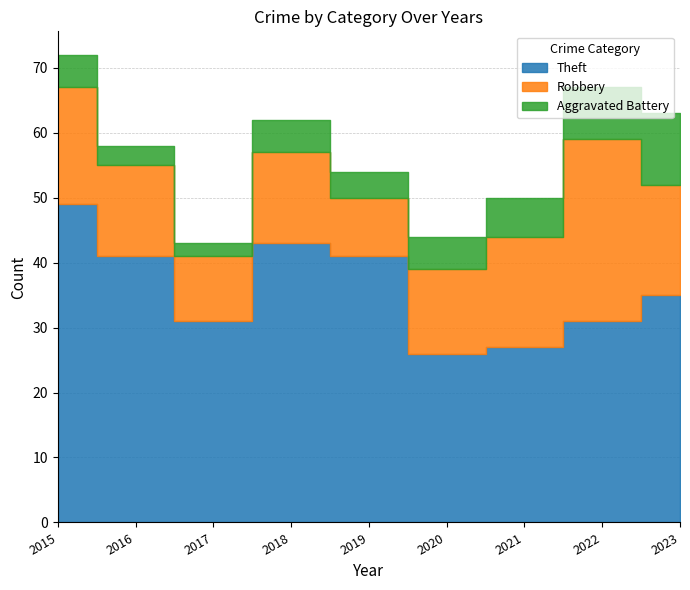

At how many categories does at least one series exceed 8?

9